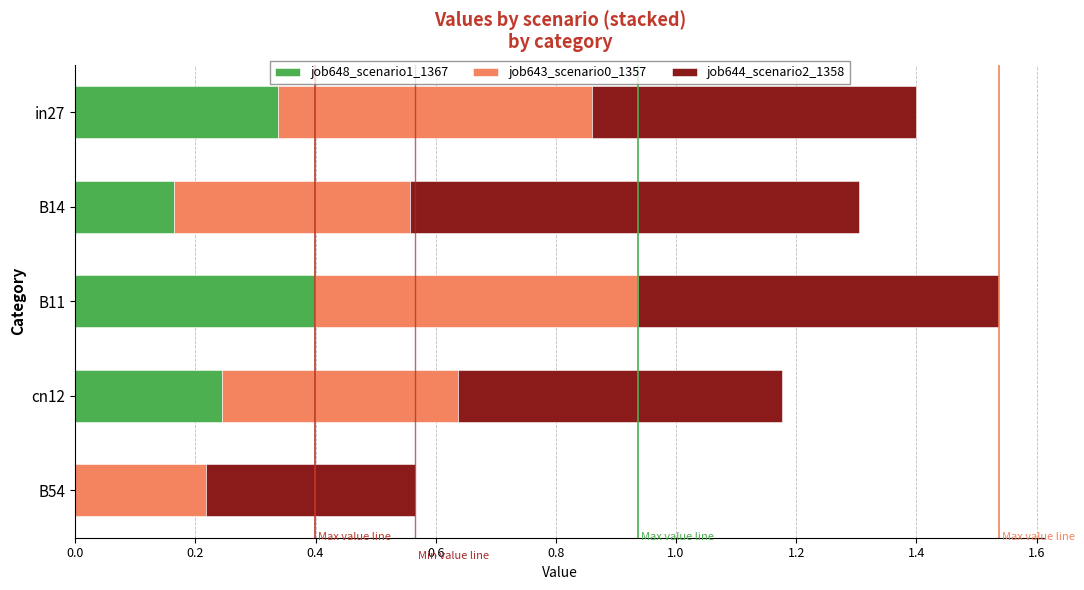

Is it true that job648_scenario1_1367 equals 0.0 at B54?

True